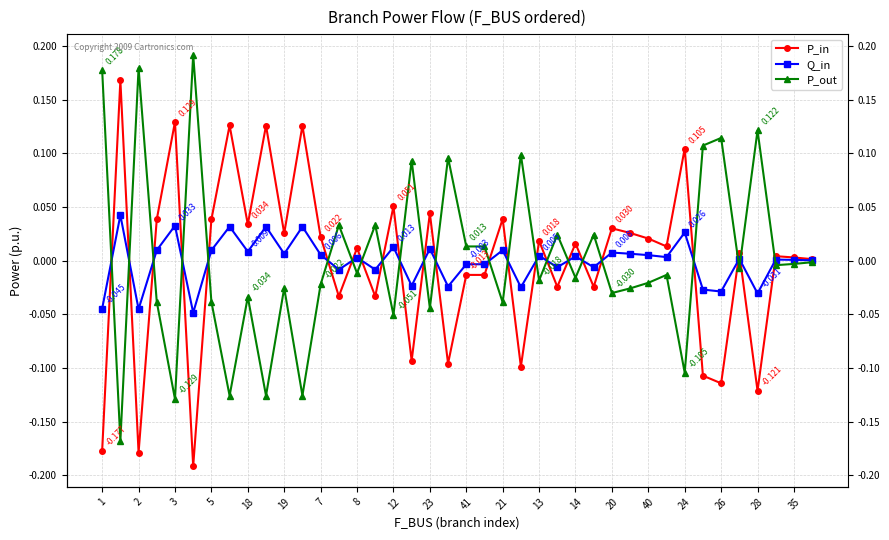

How many values in P_in are below zero?

15